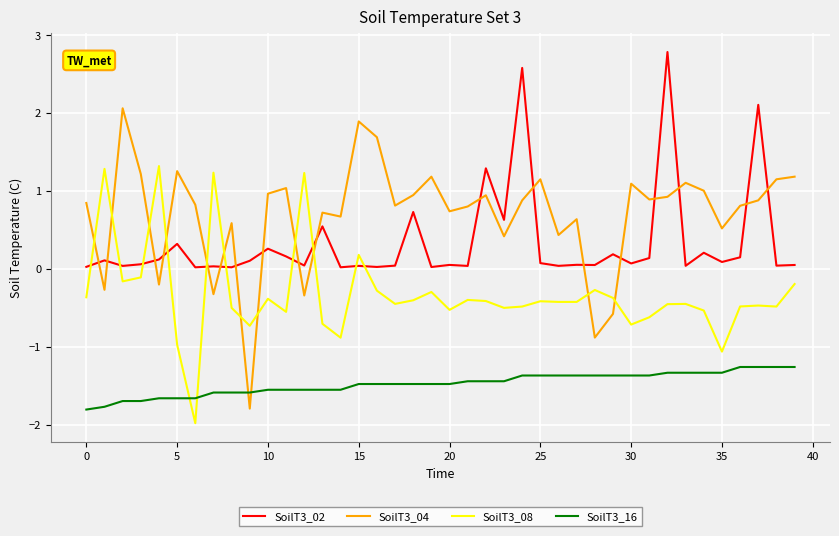

What is the smallest value displayed?

-2.0